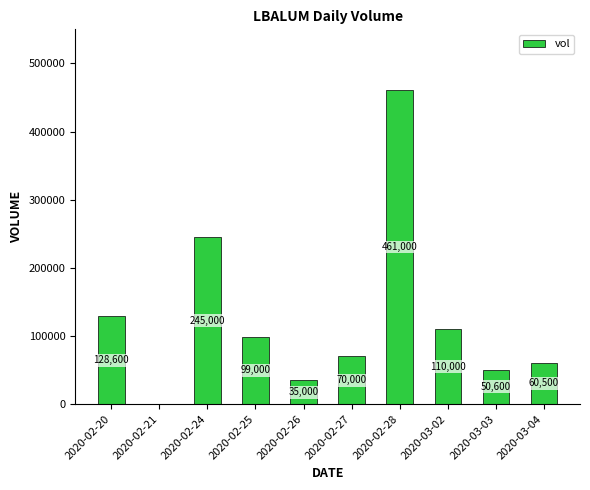

Approximately how many times larger is the value at 2020-02-27 compared to 2020-03-04?

1.2